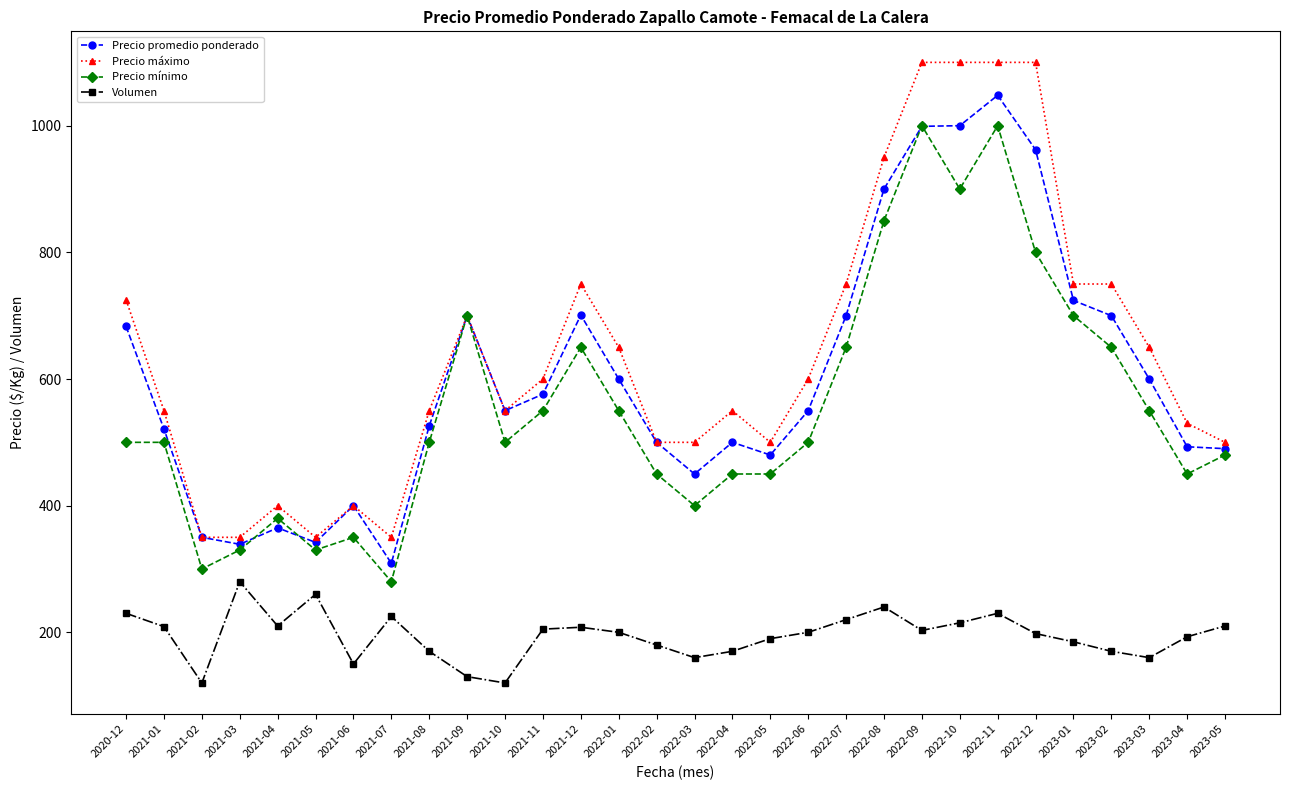

True or false: Precio promedio ponderado and Volumen intersect in this chart.

False